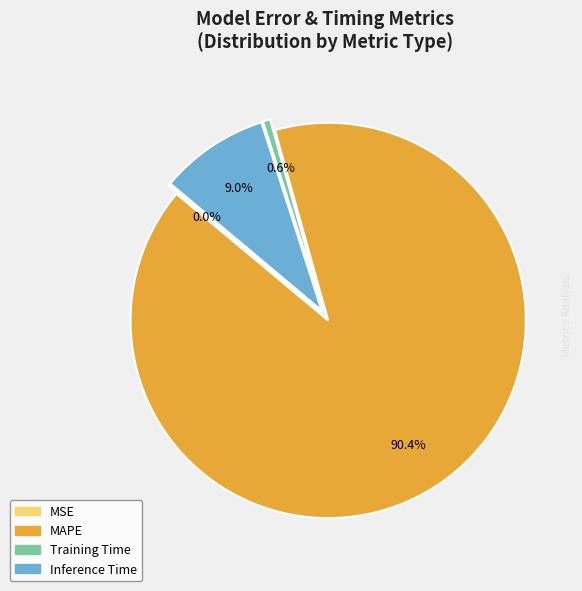

What percentage is the Training Time slice, to the nearest percent?

1%